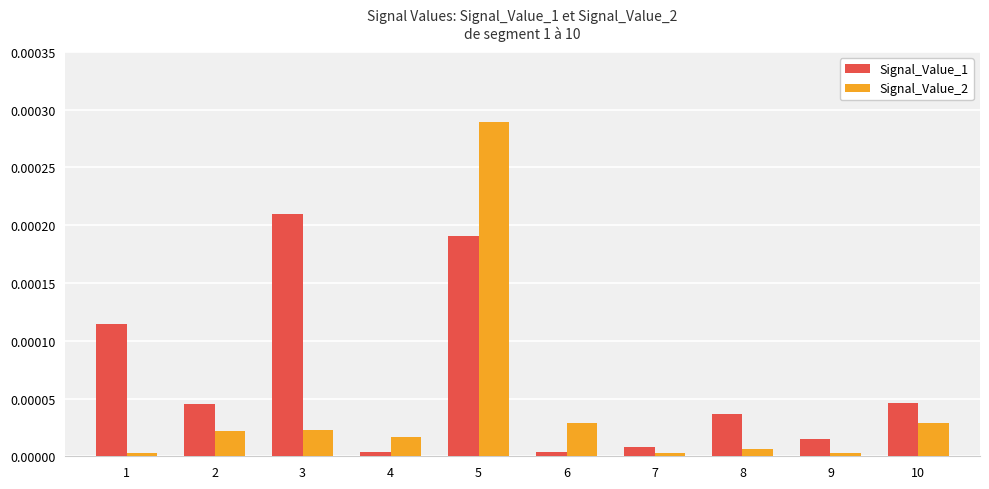

Rank the series at 5 from highest to lowest value.

Signal_Value_2, Signal_Value_1